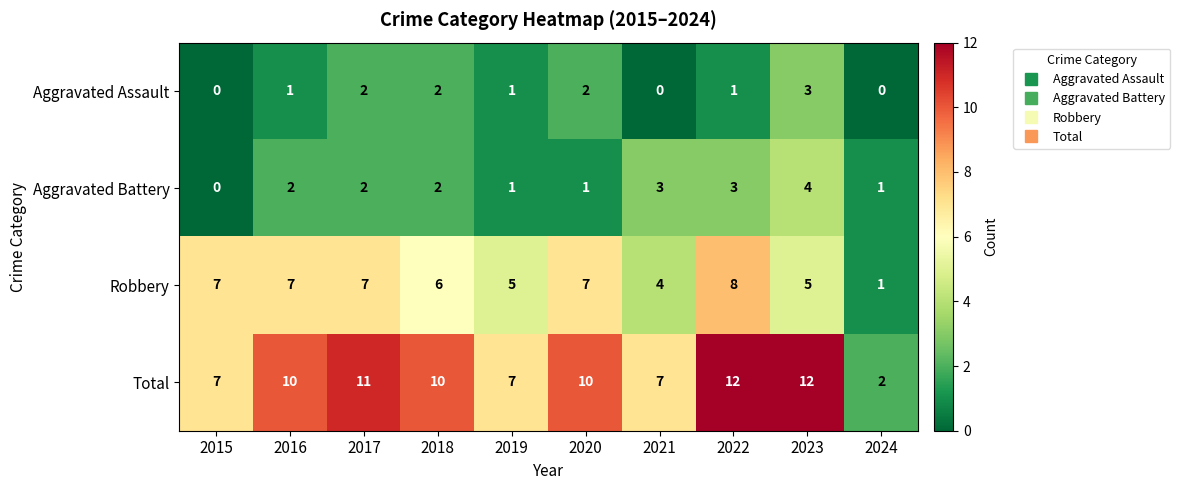

Between 2019 and 2022, which series saw the biggest shift?

Total